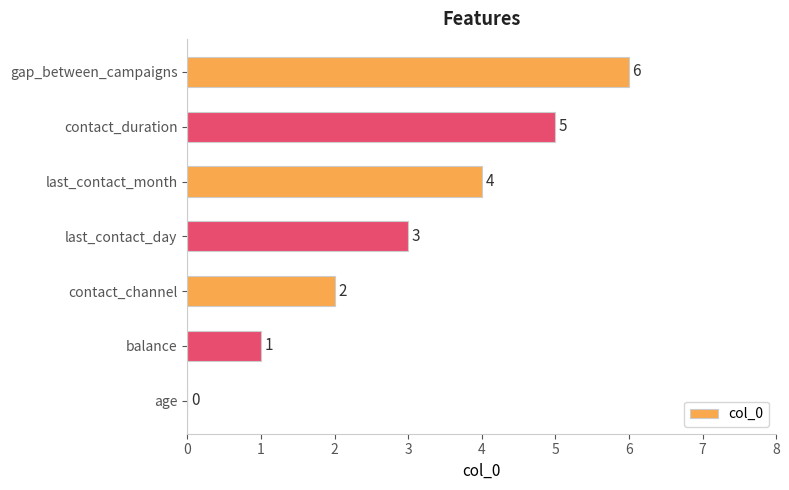

Read the value at last_contact_day.

3